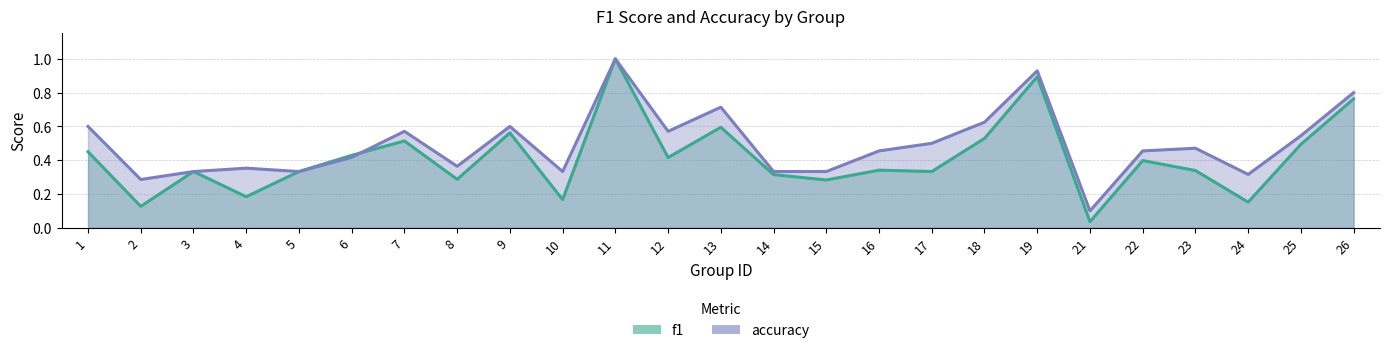

What is the value of the f1 point at the 11th from the left?

1.0